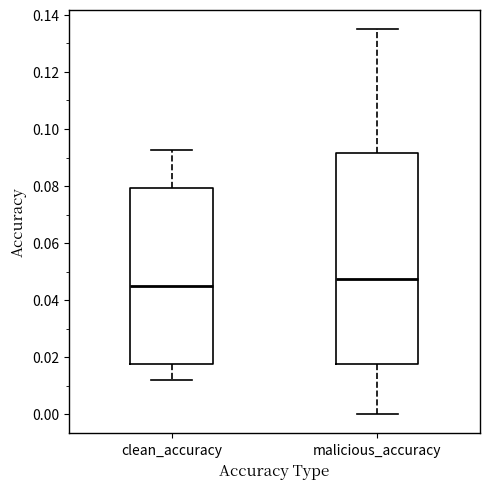

Which box has the lowest median line?

clean_accuracy